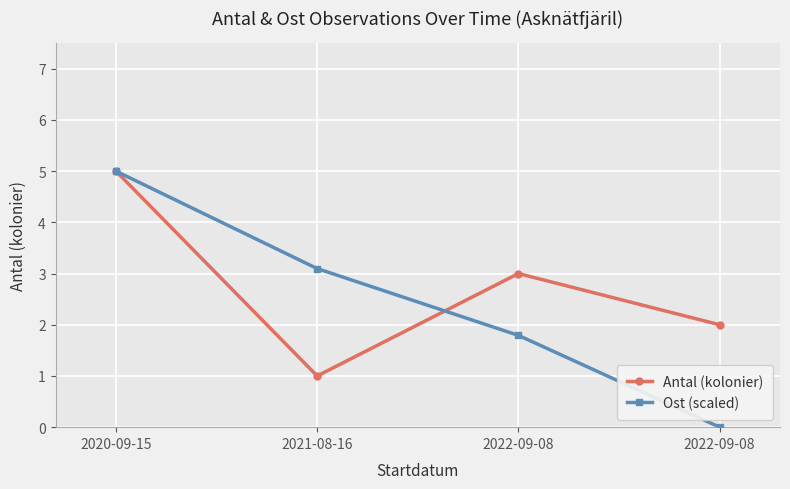

How many values in the Antal (kolonier) series are below 3?

2